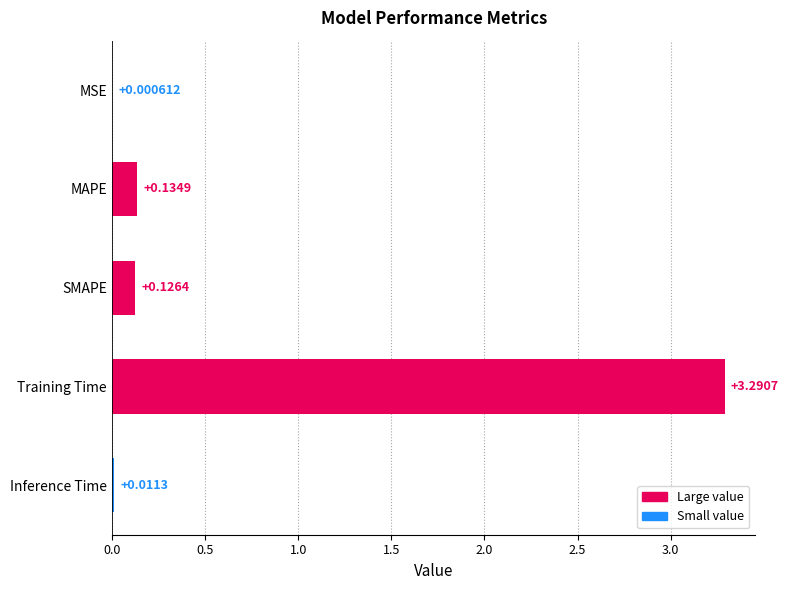

What is the average value?

0.7